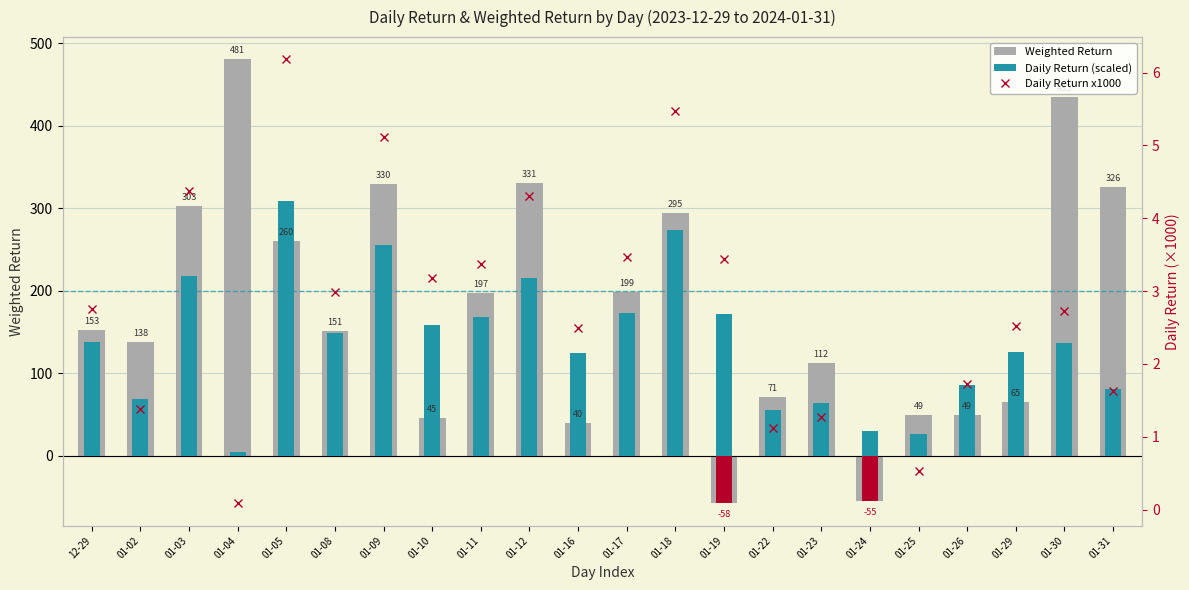

Which category has the highest value in the Weighted Return series?

01-04